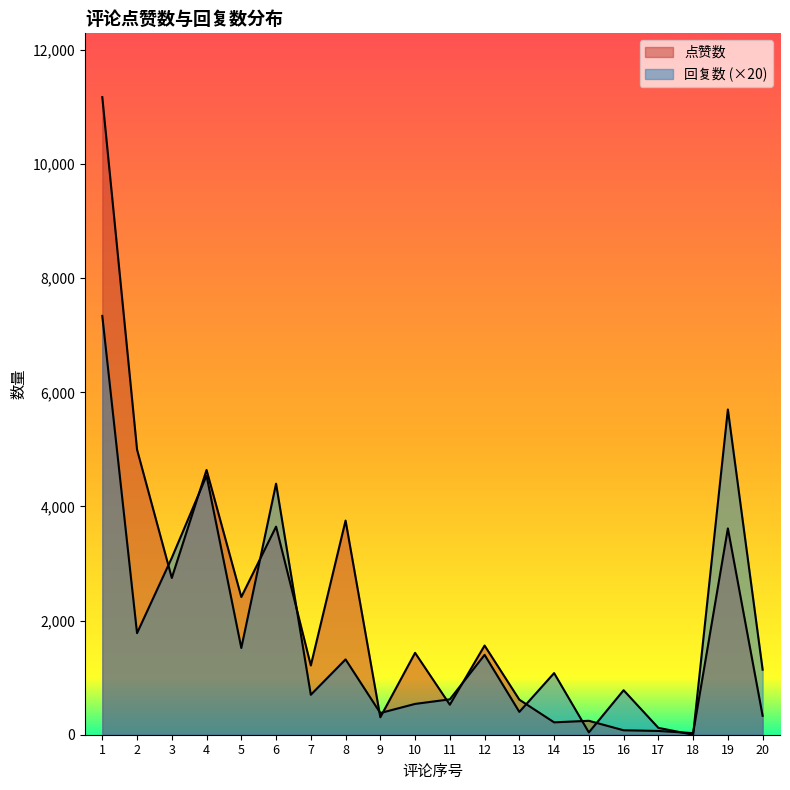

Where is the first local maximum for 回复数?

4